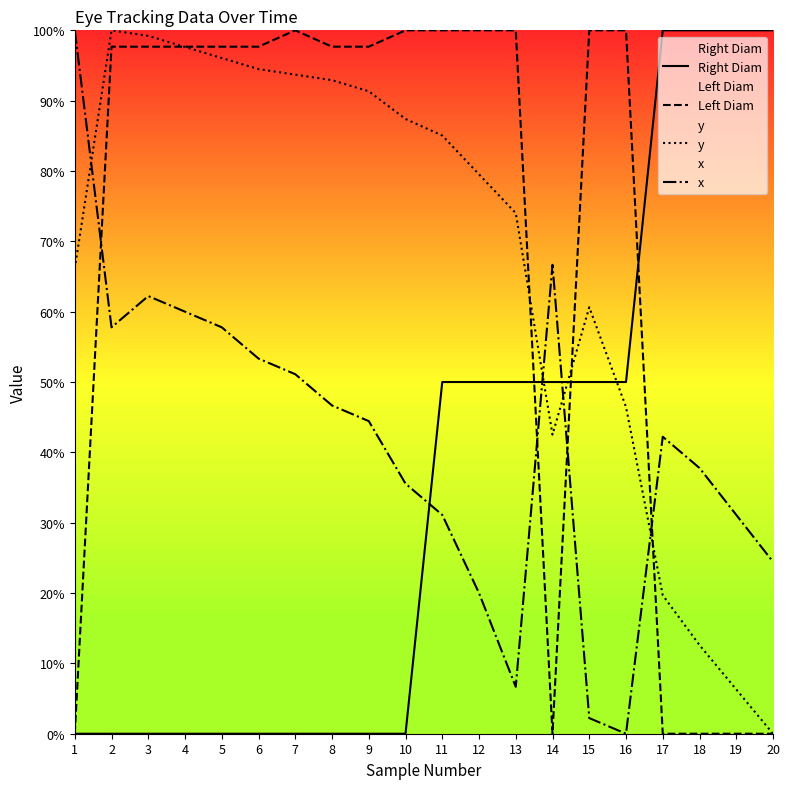

What are all the series names shown in the legend?

Right Diam, Left Diam, y, x